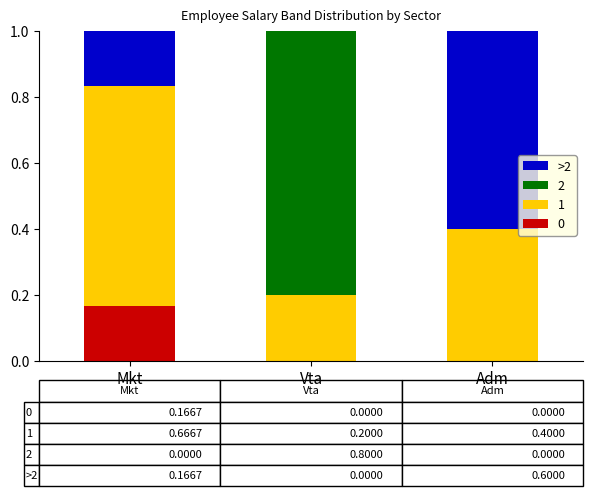

The value of 0 at Vta is 0.0. True or false?

True